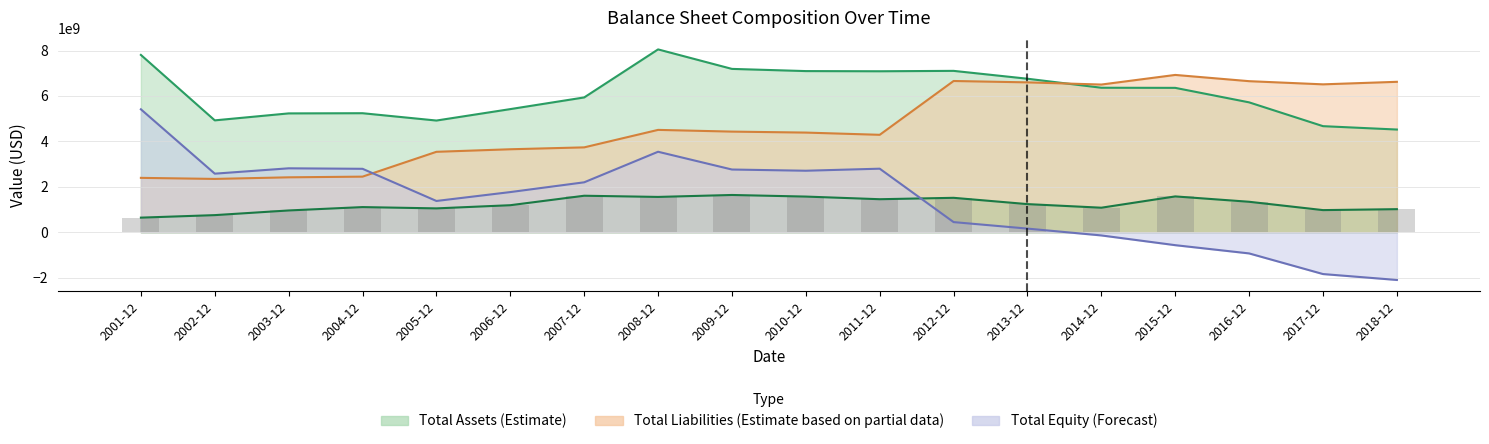

How many data points in total_liabilities are less than 4431045000?

9